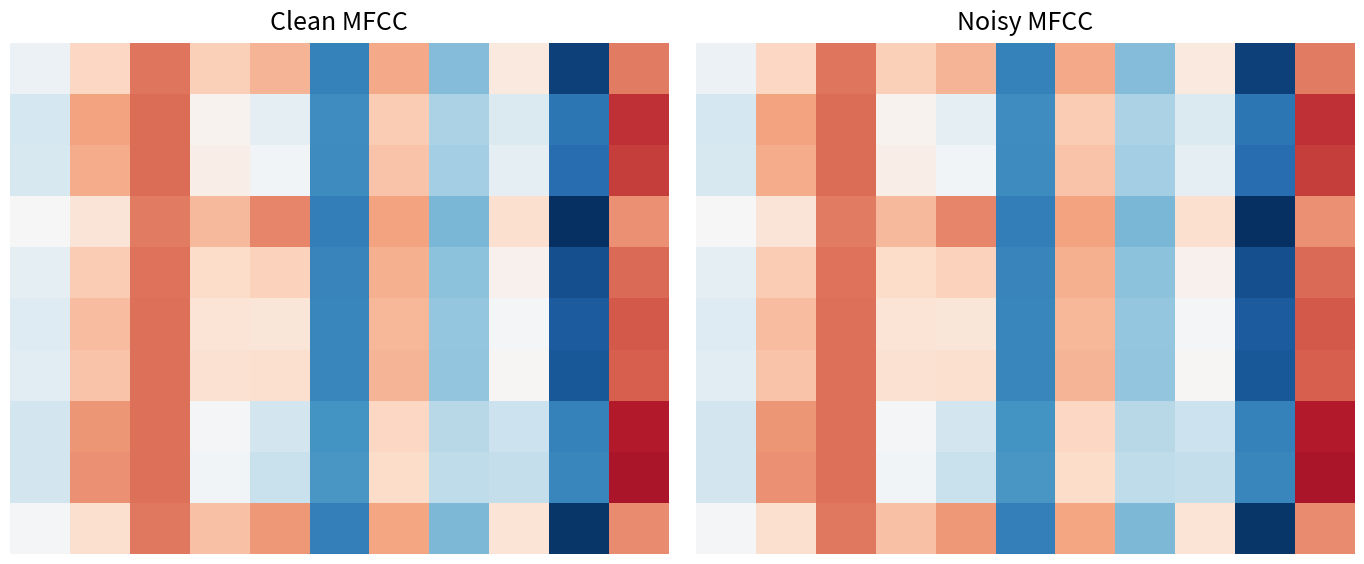

What is the maximum value shown in the chart?

0.1